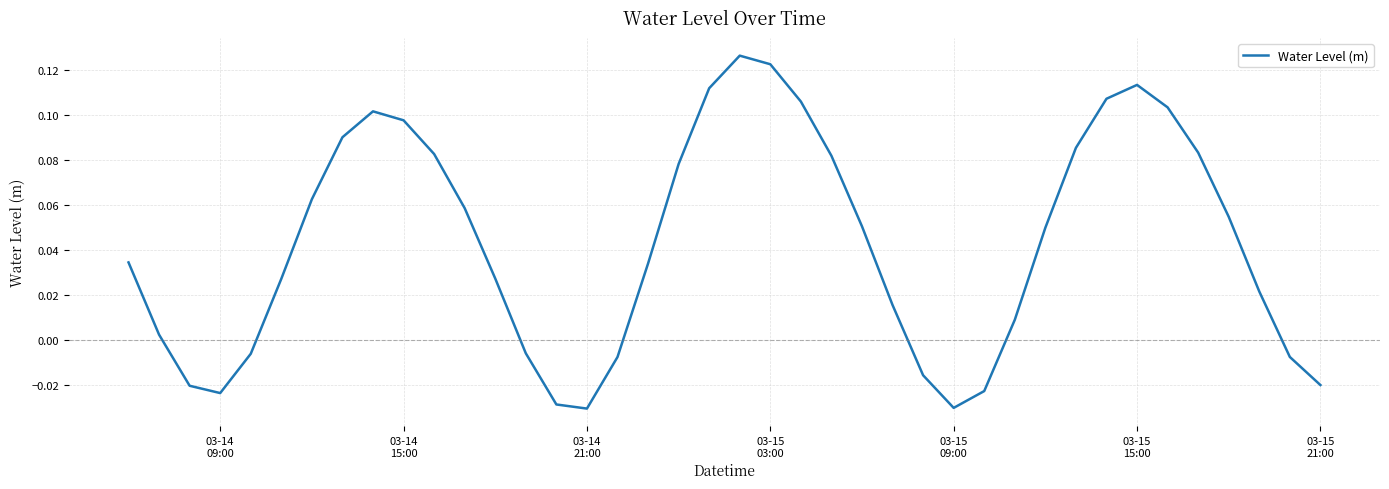

What is the difference between the maximum and minimum values?

0.2